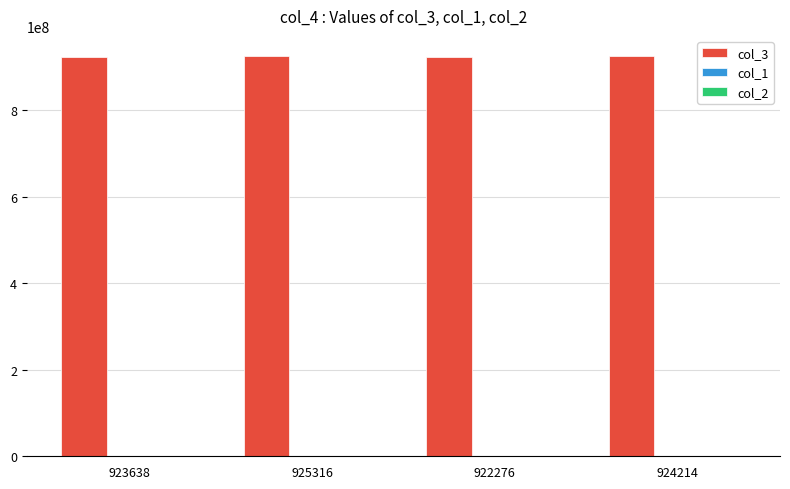

What is the maximum value for col_3?

925316862.0